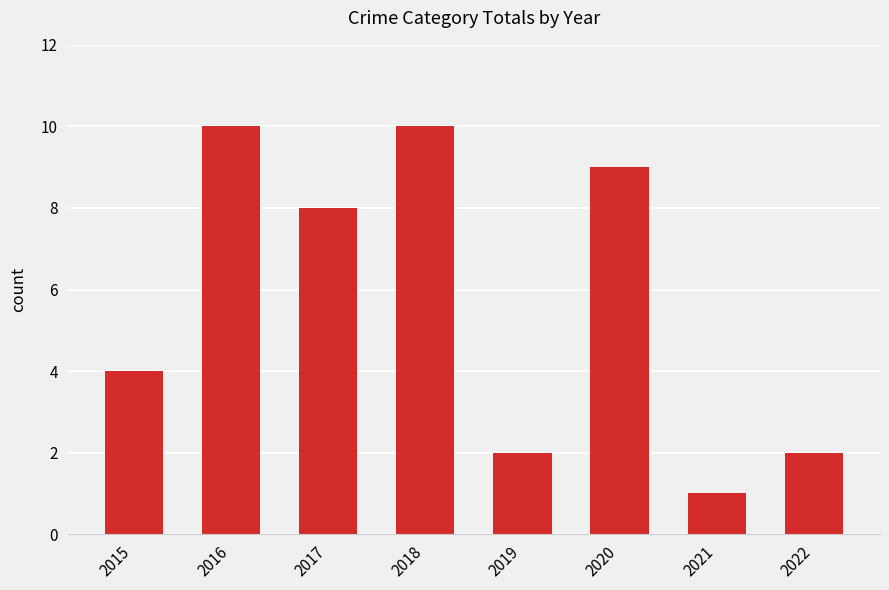

Reading right to left, what are all the values shown in this chart?

2	1	9	2	10	8	10	4